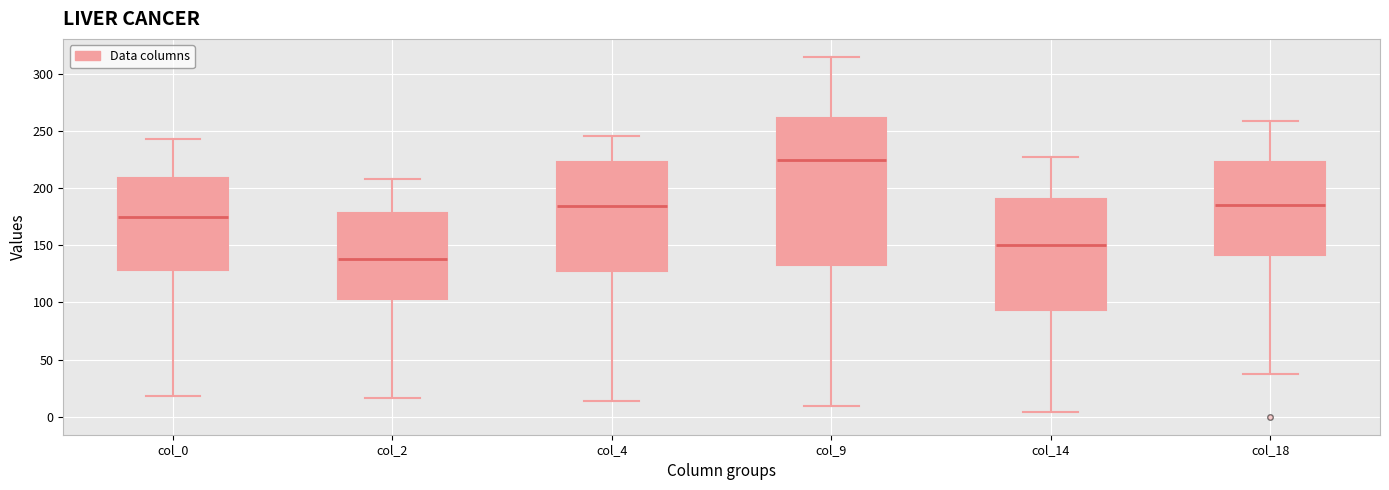

Comparing the boxes themselves (not the whiskers), which one is the tallest?

col_9